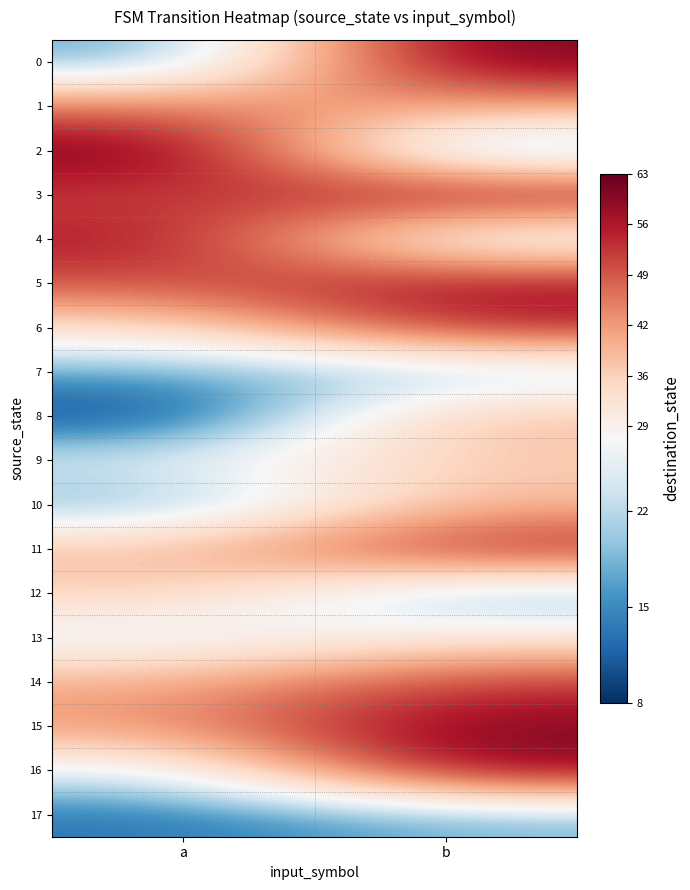

Reading left to right, list all the values displayed in this chart.

0: a=16	b=62
1: a=46	b=41
2: a=63	b=15
3: a=51	b=59
4: a=57	b=21
5: a=50	b=58
6: a=32	b=55
7: a=17	b=19
8: a=8	b=39
9: a=25	b=36
10: a=17	b=39
11: a=38	b=56
12: a=36	b=17
13: a=24	b=31
14: a=40	b=52
15: a=43	b=61
16: a=24	b=60
17: a=13	b=18